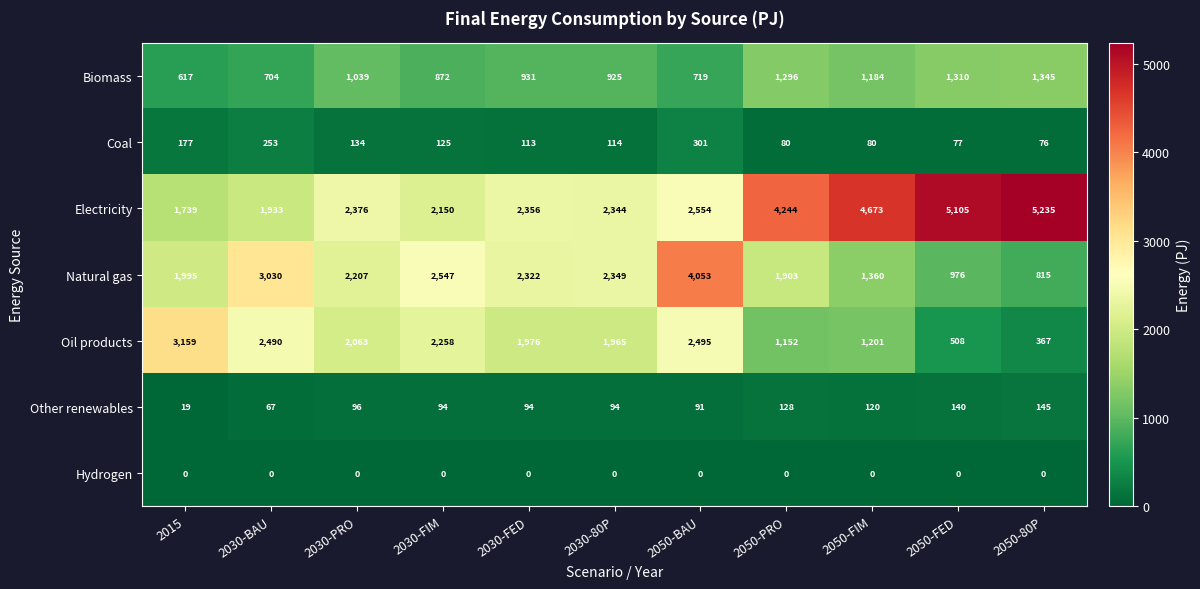

The value of Electricity at 2030-FIM is 3146. True or false?

False